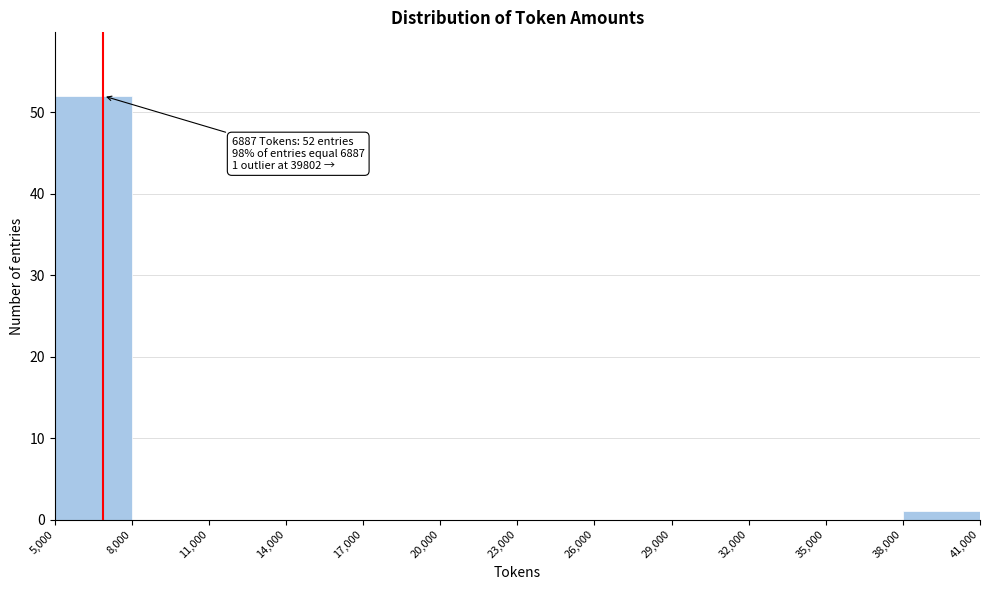

Over which range of the x-axis is the bar tallest?

5,000 to 8,000